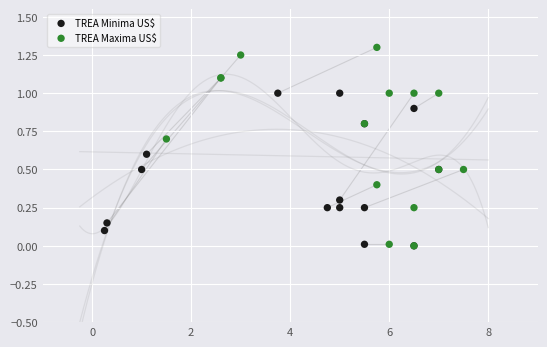

What are all the series names shown in the legend?

TREA Minima US$, TREA Maxima US$